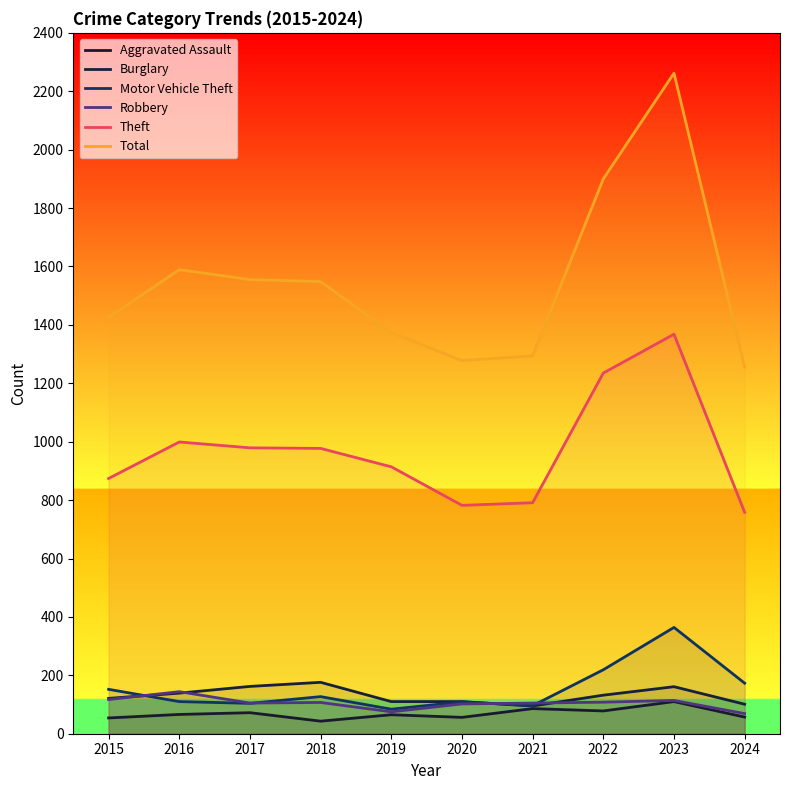

What is the approximate value of Motor Vehicle Theft at 2015?

152